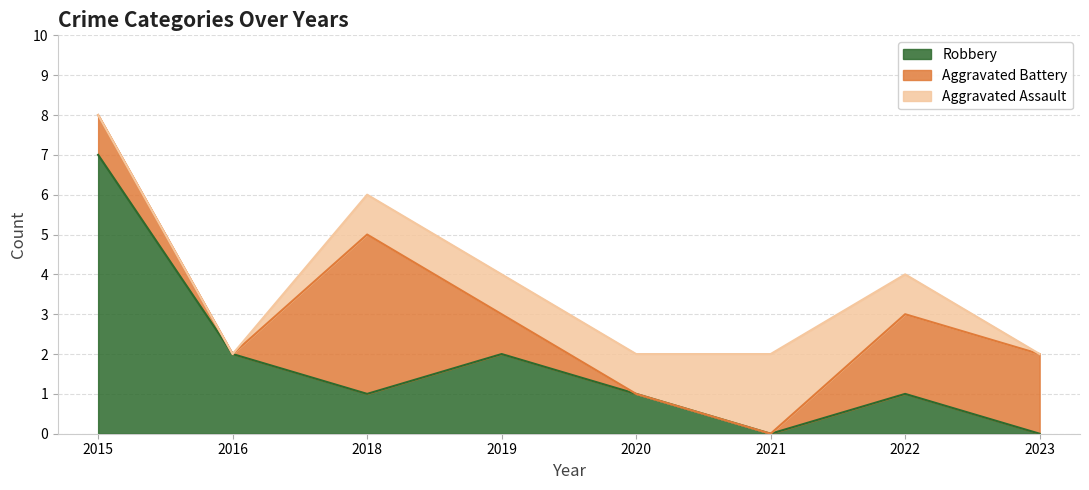

What is the average value of the Aggravated Battery series?

1